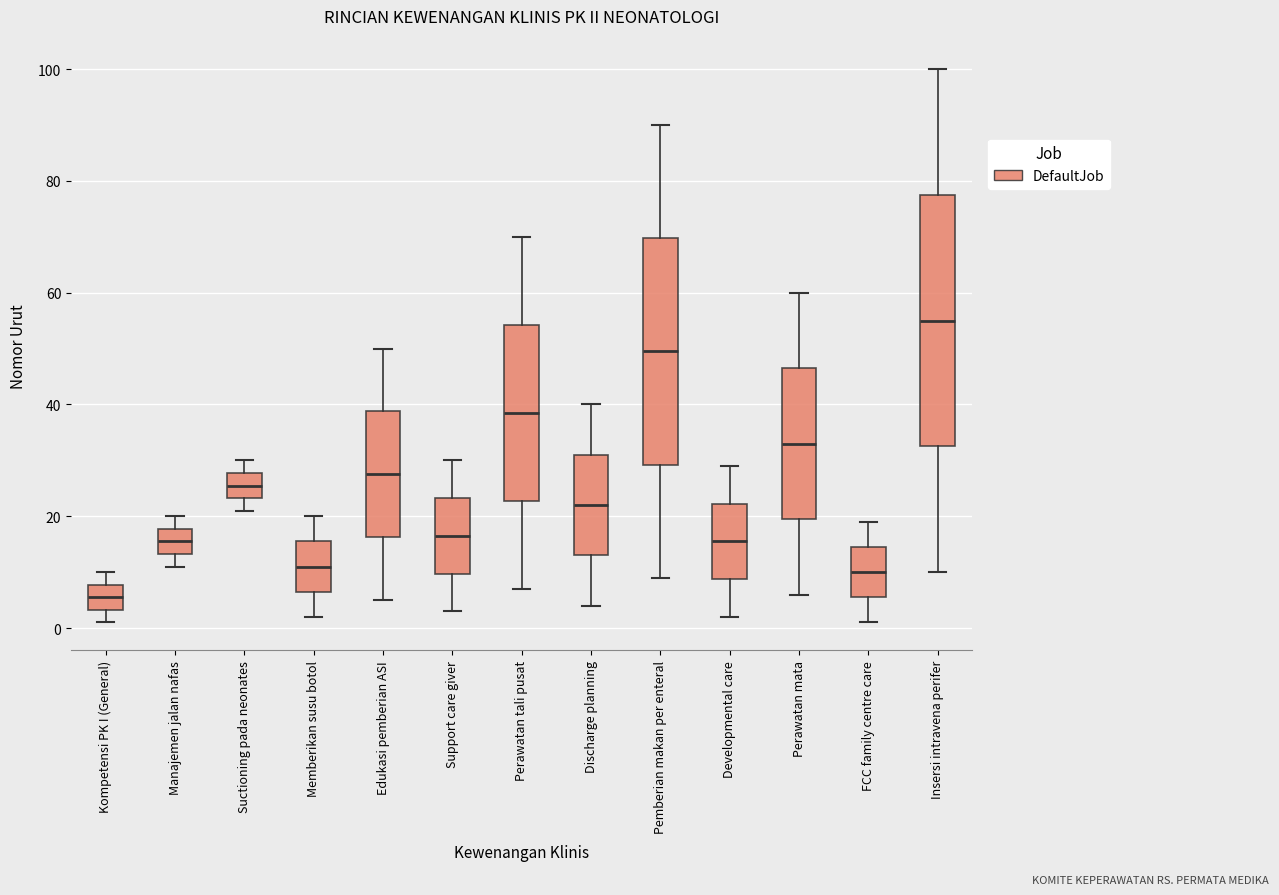

Reading left to right, read every box against the y-axis: the position of its median line, the range the box covers, and the ends of its whiskers. The values are not printed on the chart, so give them approximately, as read against the axis.

Kompetensi PK I (General): median 6, box 4 to 8, whiskers 2 to 10
Manajemen jalan nafas: median 16, box 14 to 18, whiskers 12 to 20
Suctioning pada neonates: median 26, box 24 to 28, whiskers 22 to 30
Memberikan susu botol: median 12, box 6 to 16, whiskers 2 to 20
Edukasi pemberian ASI: median 28, box 16 to 38, whiskers 6 to 50
Support care giver: median 16, box 10 to 24, whiskers 4 to 30
Perawatan tali pusat: median 38, box 22 to 54, whiskers 8 to 70
Discharge planning: median 22, box 14 to 32, whiskers 4 to 40
Pemberian makan per enteral: median 50, box 30 to 70, whiskers 10 to 90
Developmental care: median 16, box 8 to 22, whiskers 2 to 30
Perawatan mata: median 34, box 20 to 46, whiskers 6 to 60
FCC family centre care: median 10, box 6 to 14, whiskers 2 to 20
Insersi intravena perifer: median 56, box 32 to 78, whiskers 10 to 100